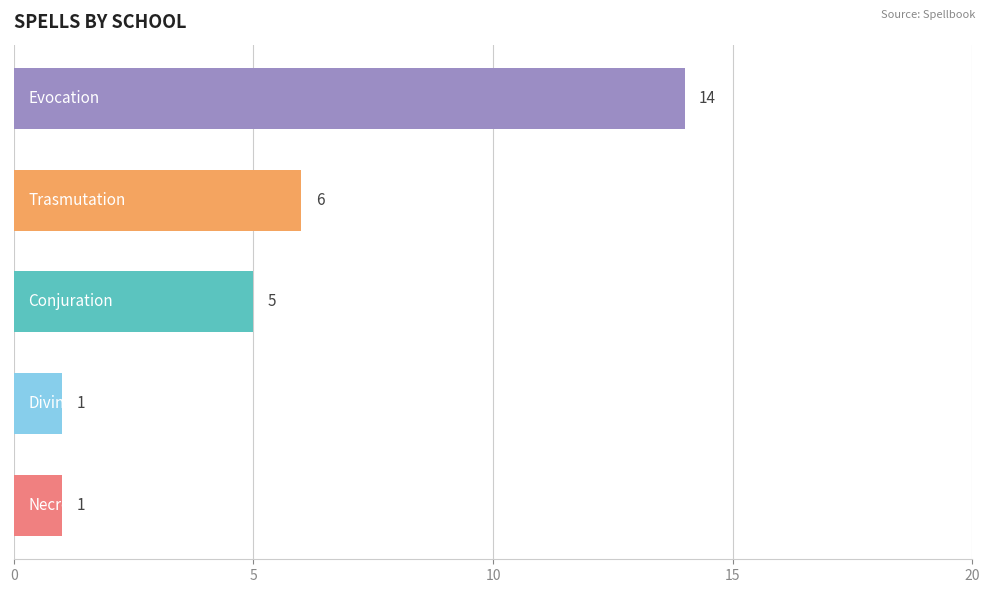

What is the value of the 5th bar from the top?

1